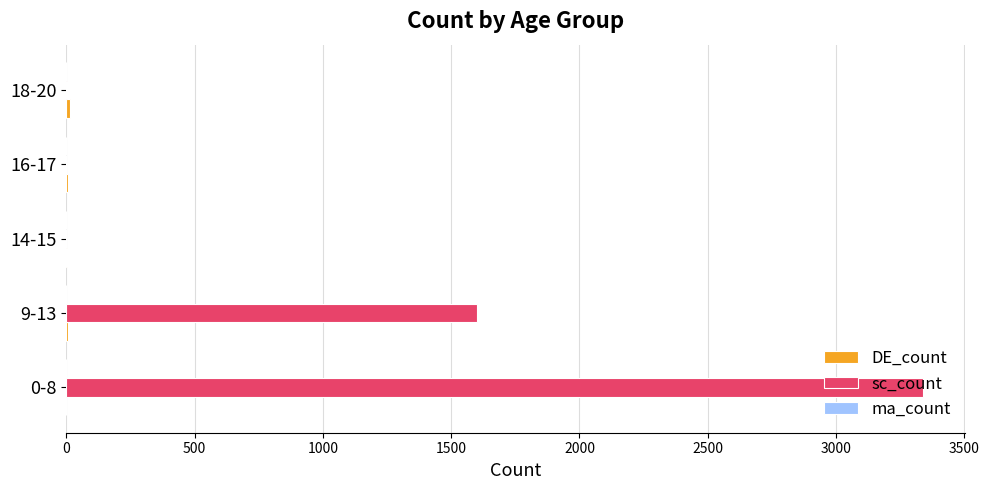

What is the sum of all sc_count values?

4943